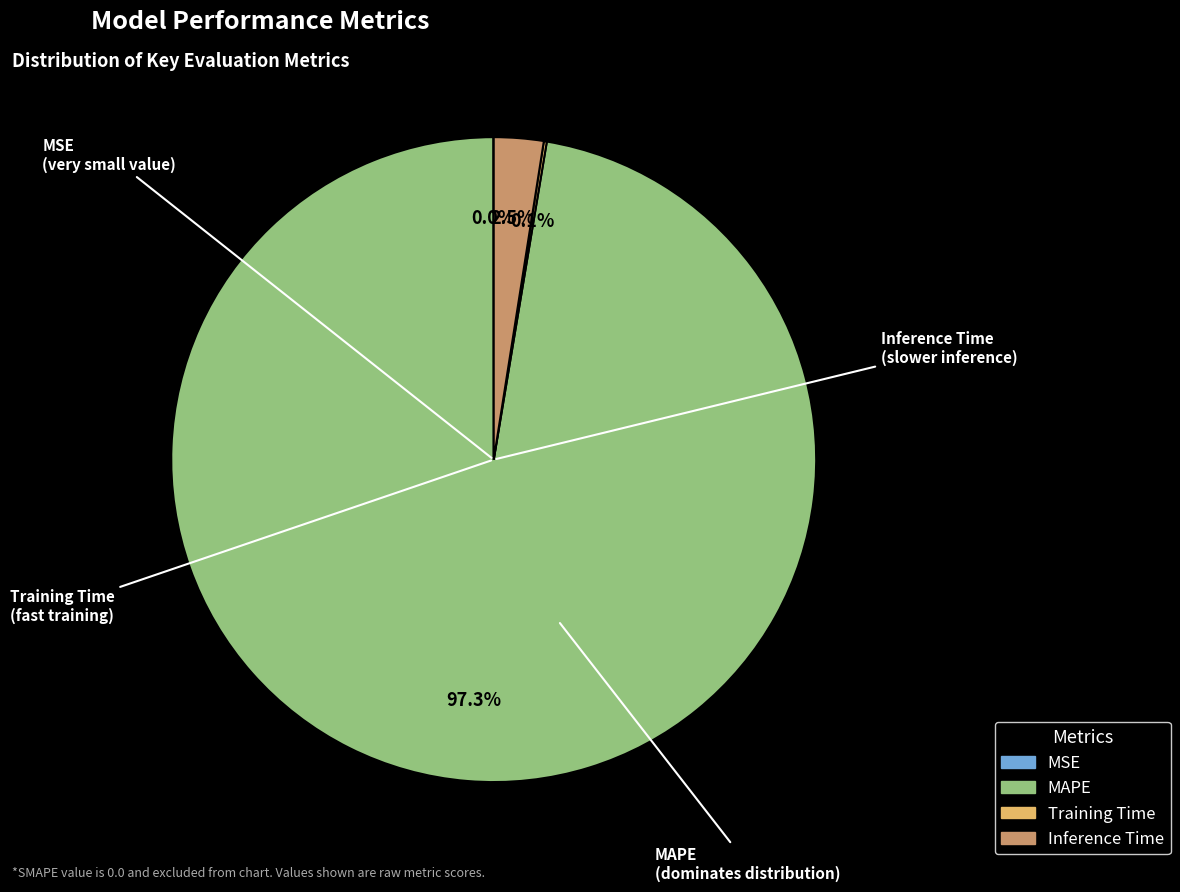

Which category has the biggest portion of the pie?

MAPE